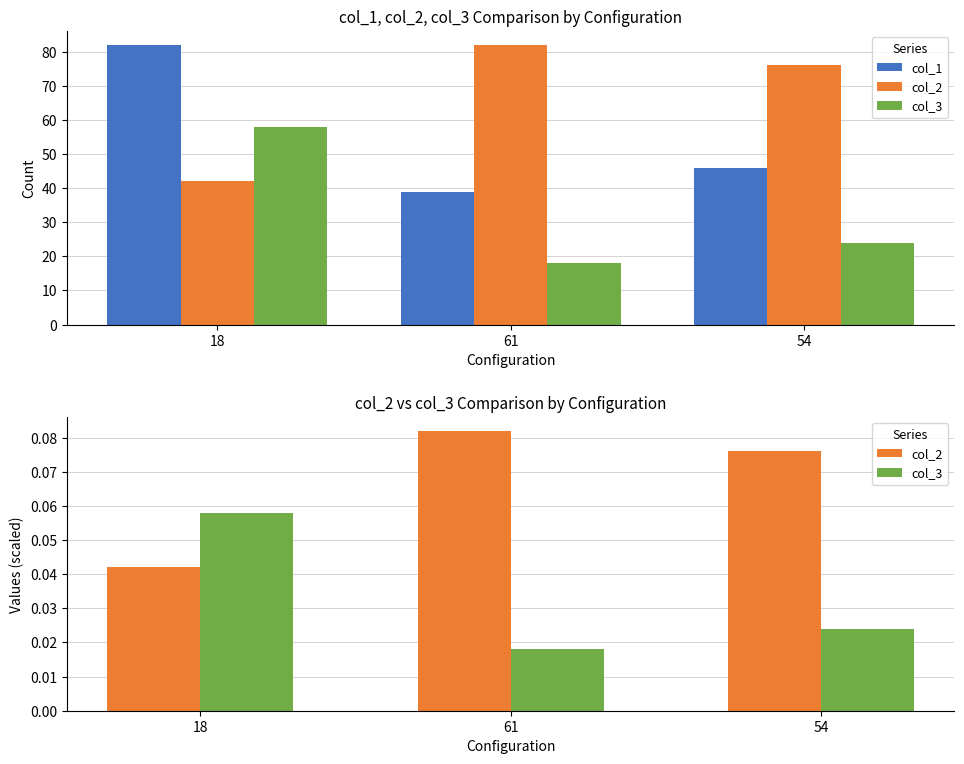

What are all the series names shown in the legend?

col_1, col_2, col_3